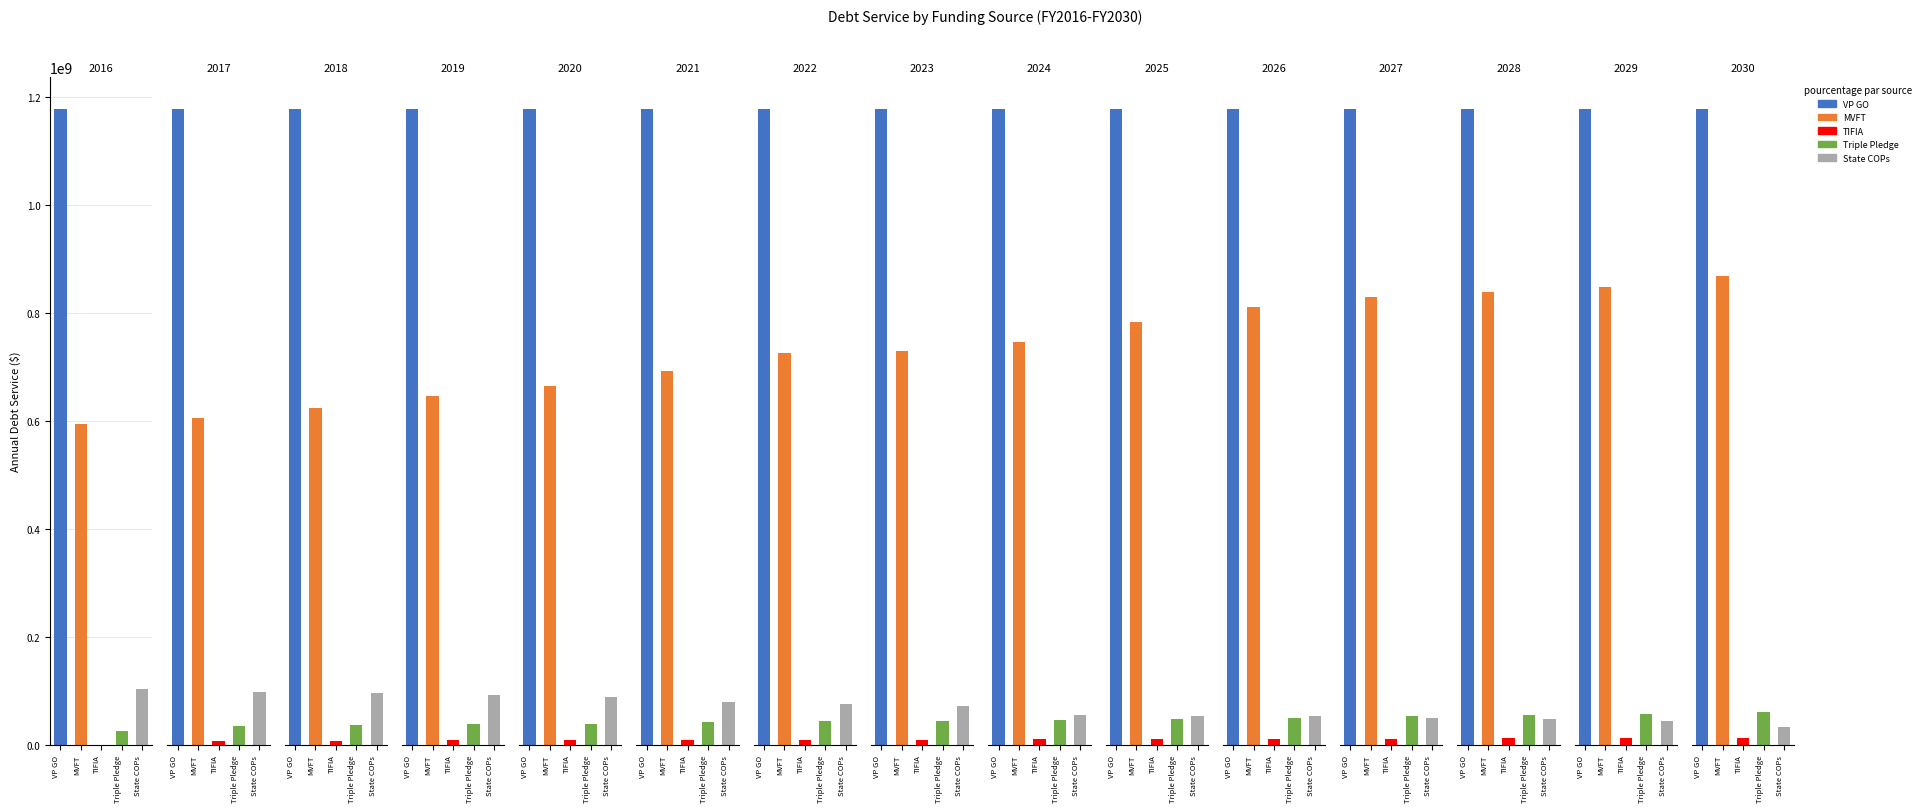

Is the value of MVFT at 2026 greater than the value of State COPs at 2017?

Yes